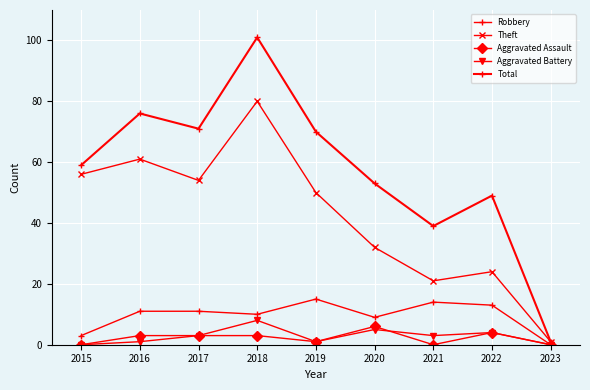

What is the difference between the maximum and second lowest values in the Total series?

62